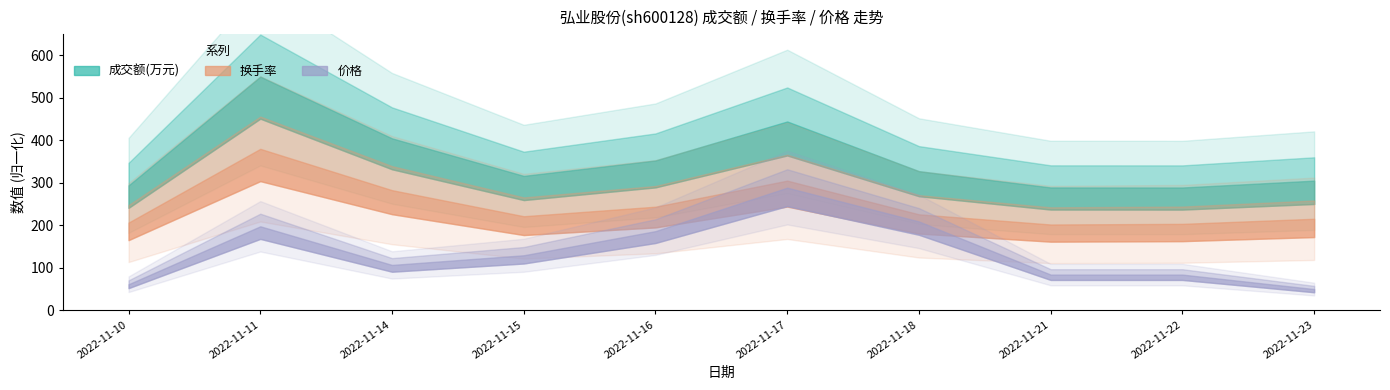

Reading left to right, transcribe all the data shown in this chart.

成交额(万元): 2022-11-10=2755.0	2022-11-11=5153.0	2022-11-14=3792.0	2022-11-15=2964.0	2022-11-16=3305.0	2022-11-17=4164.0	2022-11-18=3068.0	2022-11-21=2709.0	2022-11-22=2708.0	2022-11-23=2859.0
换手率: 2022-11-10=1.4	2022-11-11=2.5	2022-11-14=1.9	2022-11-15=1.5	2022-11-16=1.6	2022-11-17=2.0	2022-11-18=1.5	2022-11-21=1.4	2022-11-22=1.4	2022-11-23=1.4
价格: 2022-11-10=8.1	2022-11-11=8.2	2022-11-14=8.1	2022-11-15=8.2	2022-11-16=8.2	2022-11-17=8.3	2022-11-18=8.2	2022-11-21=8.1	2022-11-22=8.1	2022-11-23=8.1